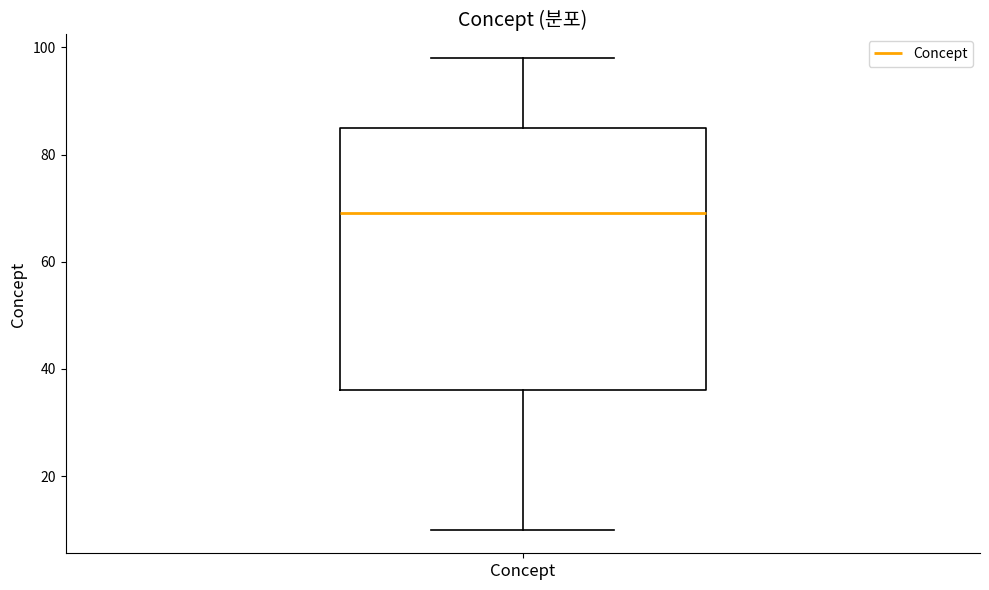

Where is the lower edge of the box for Concept on the y-axis? The values are not printed on the chart, so give them approximately, as read against the axis.

36